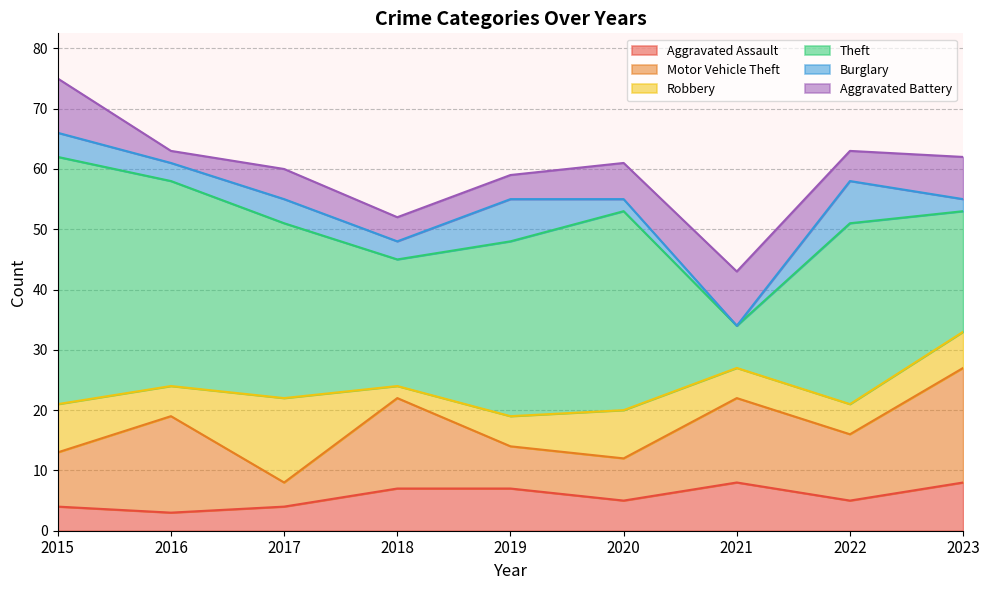

Where does the Robbery series first go above 5?

2015